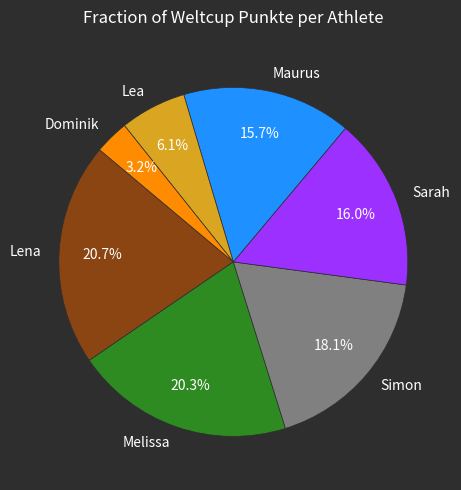

Does any single category account for the majority?

No